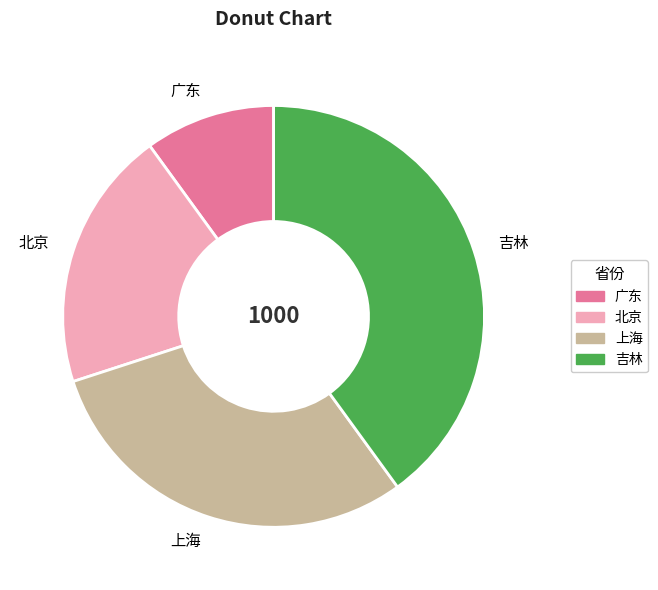

Rank the categories by value from lowest to highest.

广东, 北京, 上海, 吉林